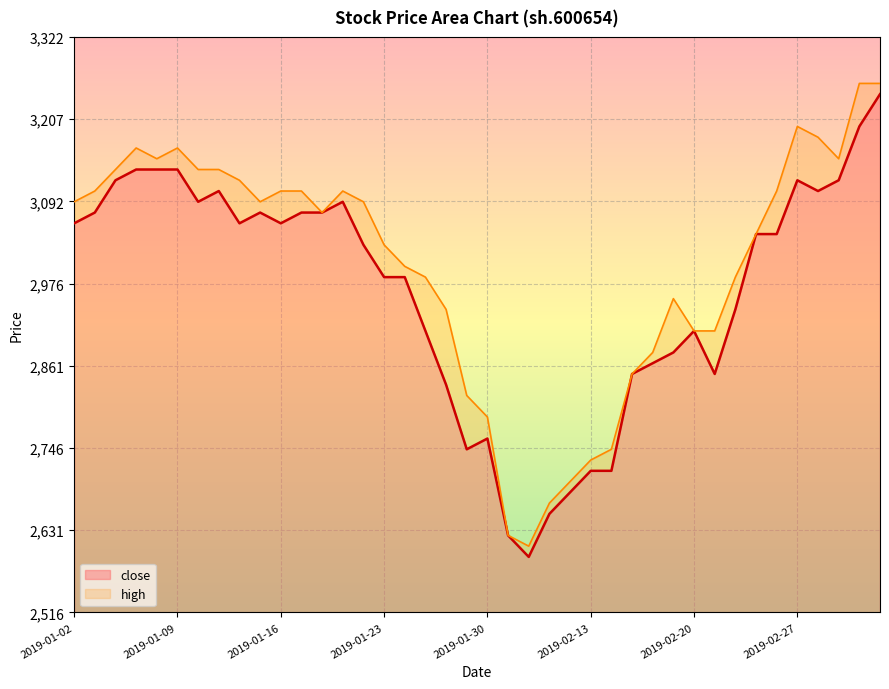

Which has a higher value, 2019-02-26 or 2019-01-03?

2019-01-03